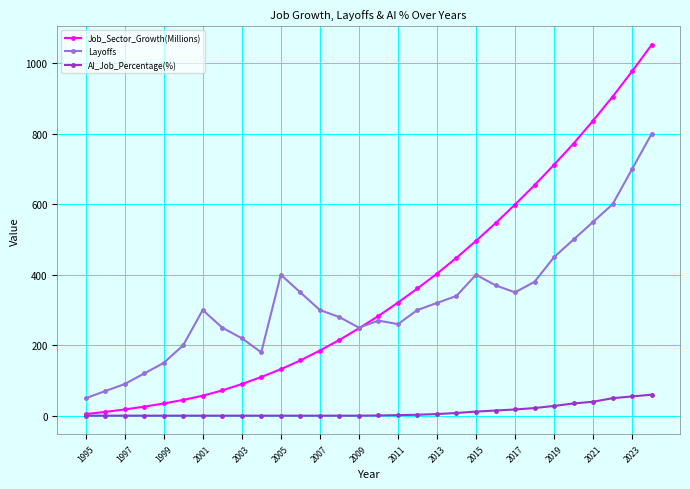

What is the difference between the maximum and second lowest values in the Job_Sector_Growth(Millions) series?

1041.0